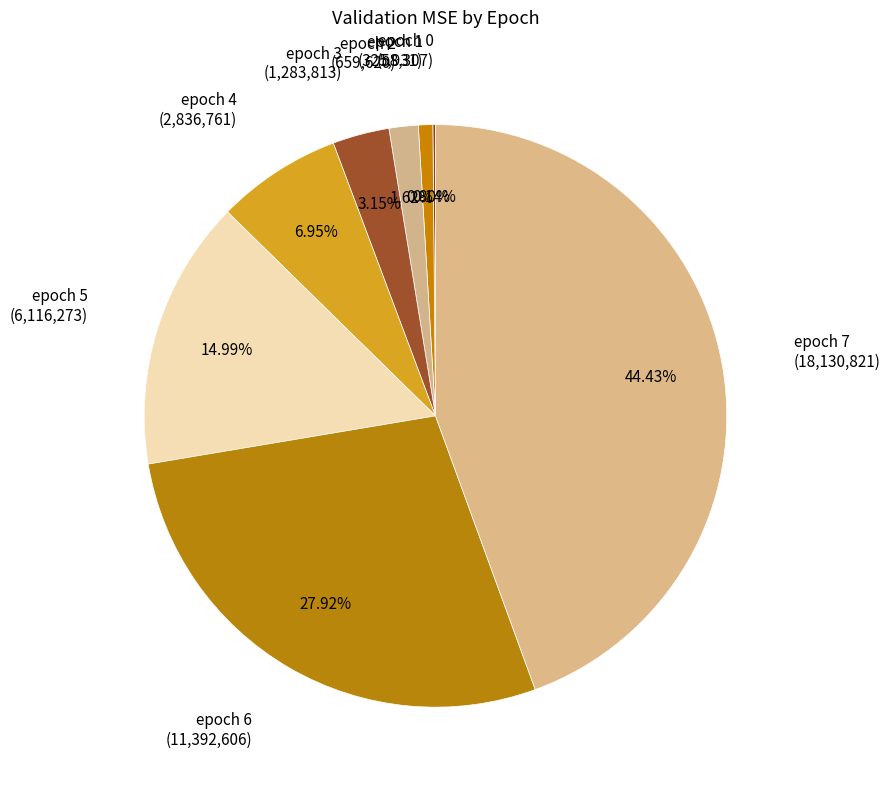

What is the largest slice in the pie chart?

epoch 7